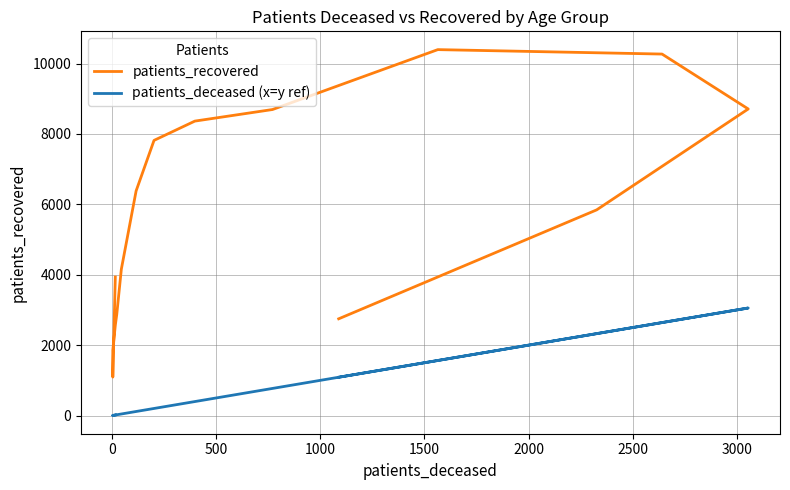

What is the sum of all patients_recovered values?

88304